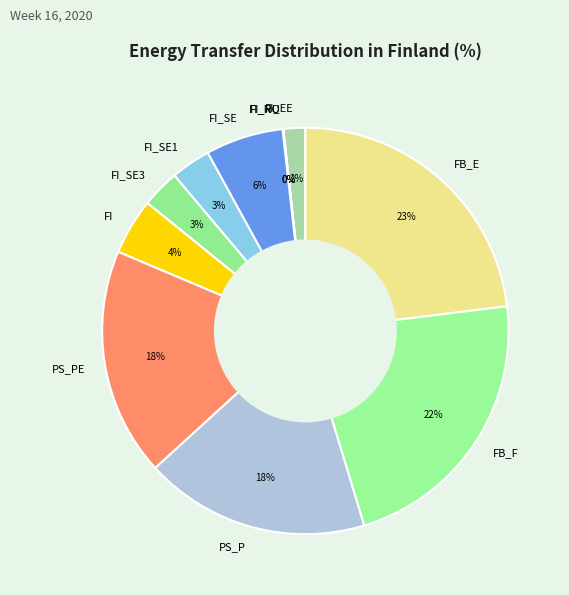

Which has a higher value, FB_F or PS_P?

FB_F